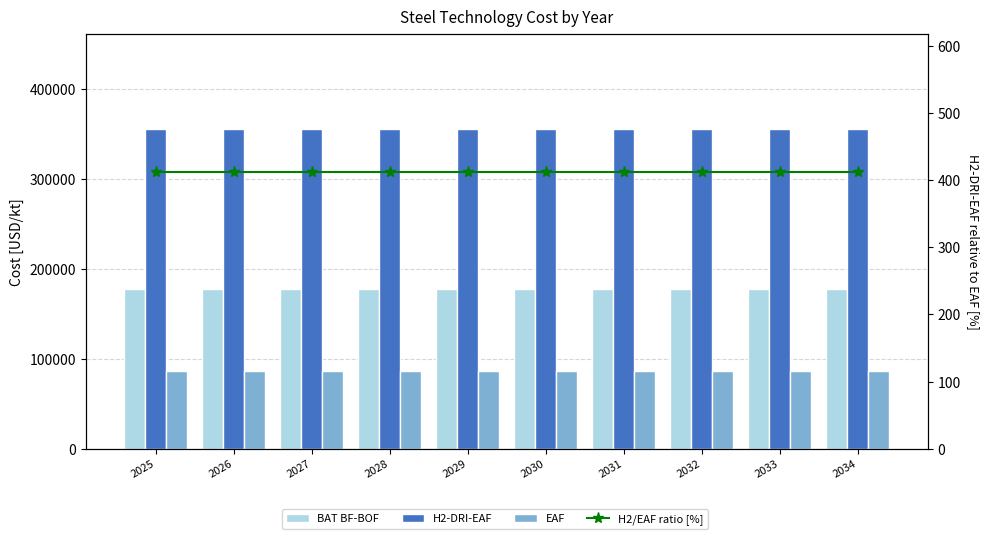

How many groups of bars are there?

10